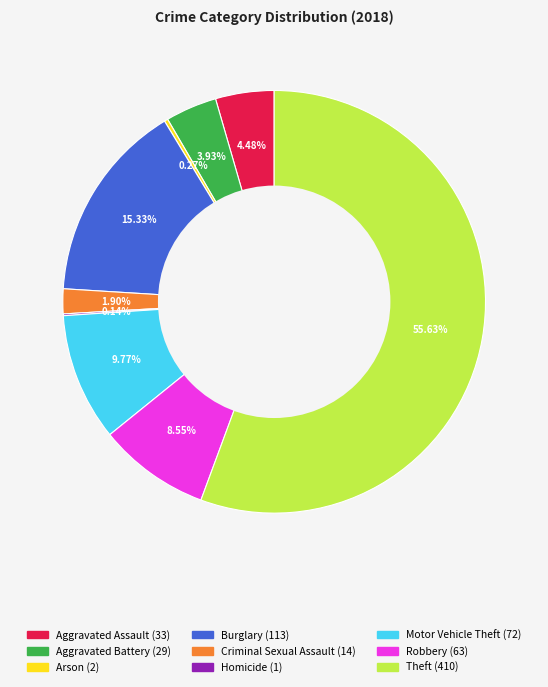

Combined, do Robbery and Motor Vehicle Theft account for over 50%?

No